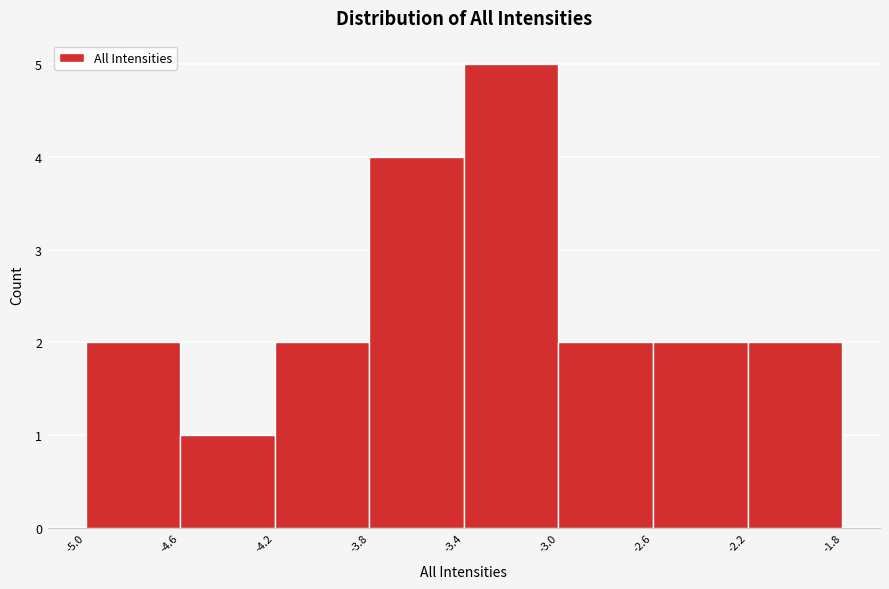

Which range on the x-axis has the tallest bar?

-3.4 to -3.0